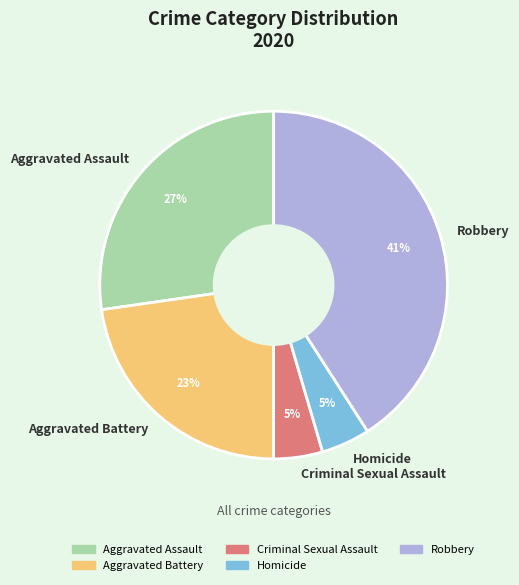

To the nearest percent, what is the difference between the largest and smallest slice percentages?

36%